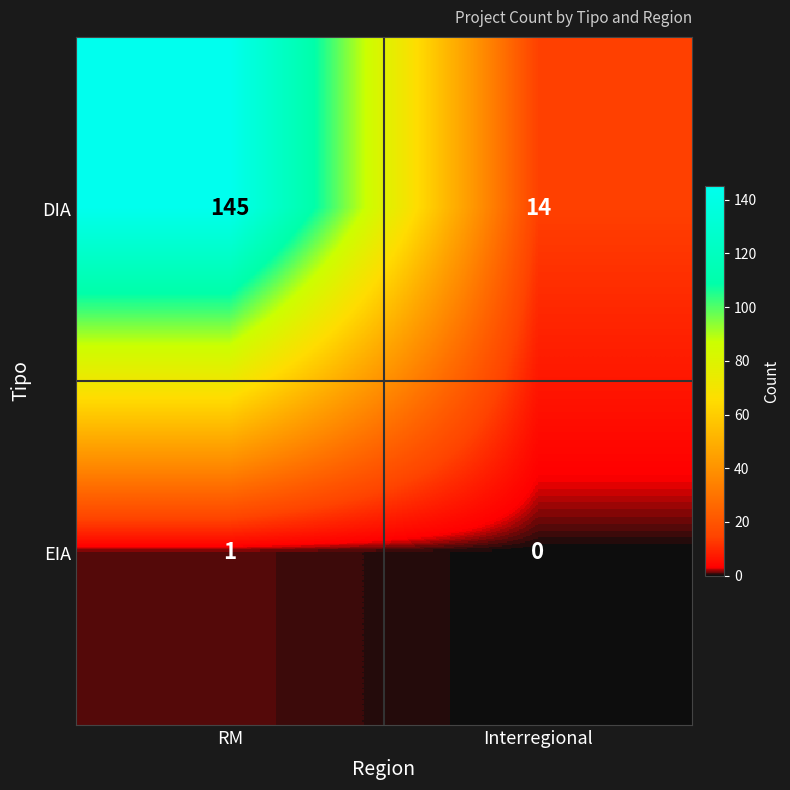

What is the greatest value displayed?

145